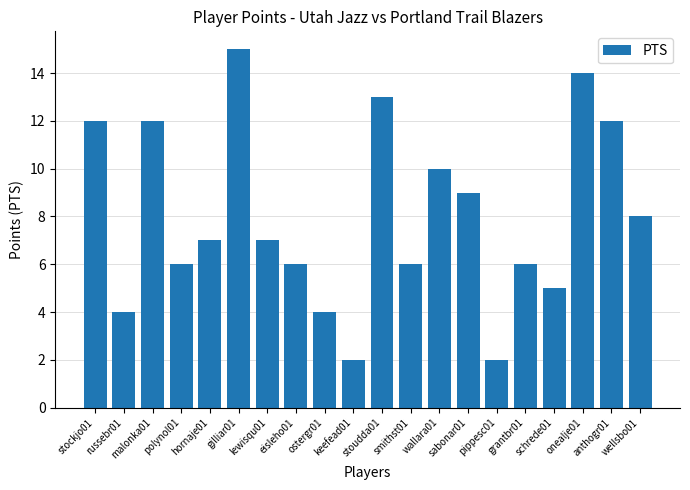

What is the label of the 20th bar from the right?

stockjo01